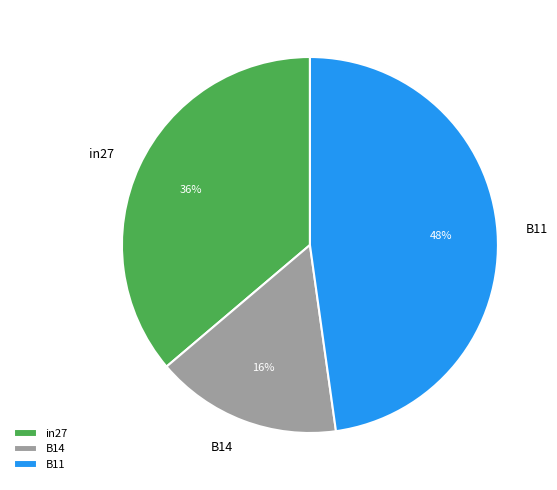

What is the smallest slice in the pie chart?

B14